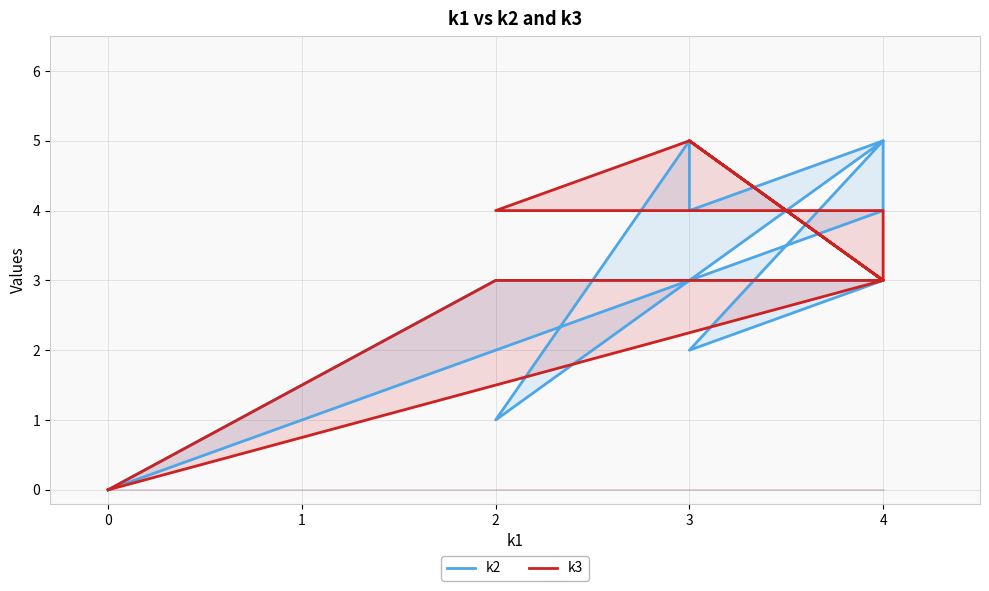

True or false: k3 and k2 intersect in this chart.

True